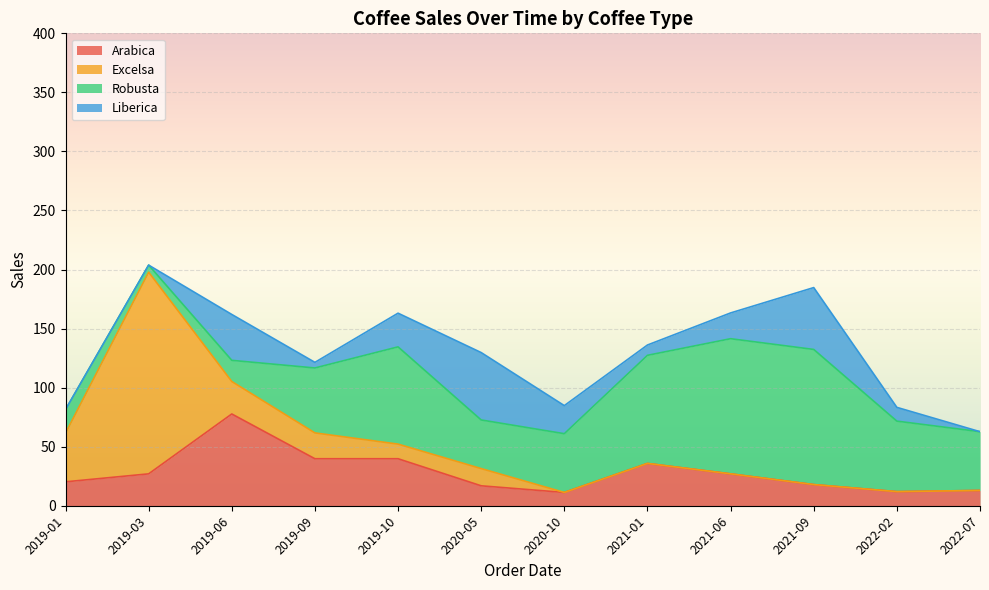

Rank the series by their maximum value, from lowest to highest.

Liberica, Arabica, Robusta, Excelsa